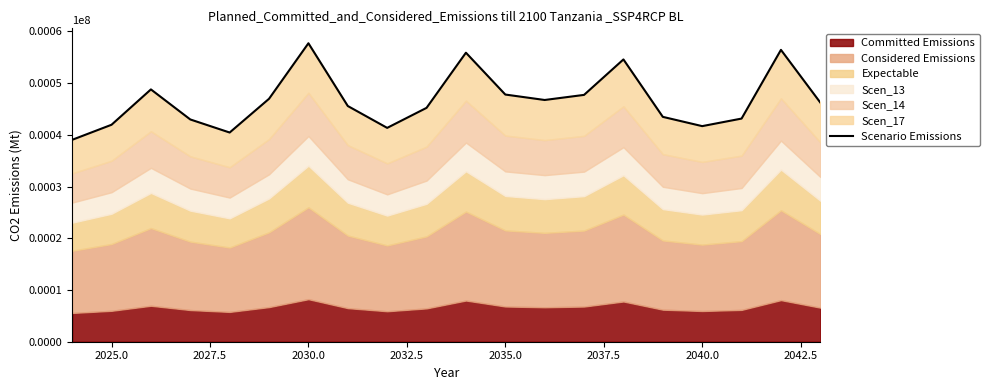

What value does the data have at 2032.5?

40435.3